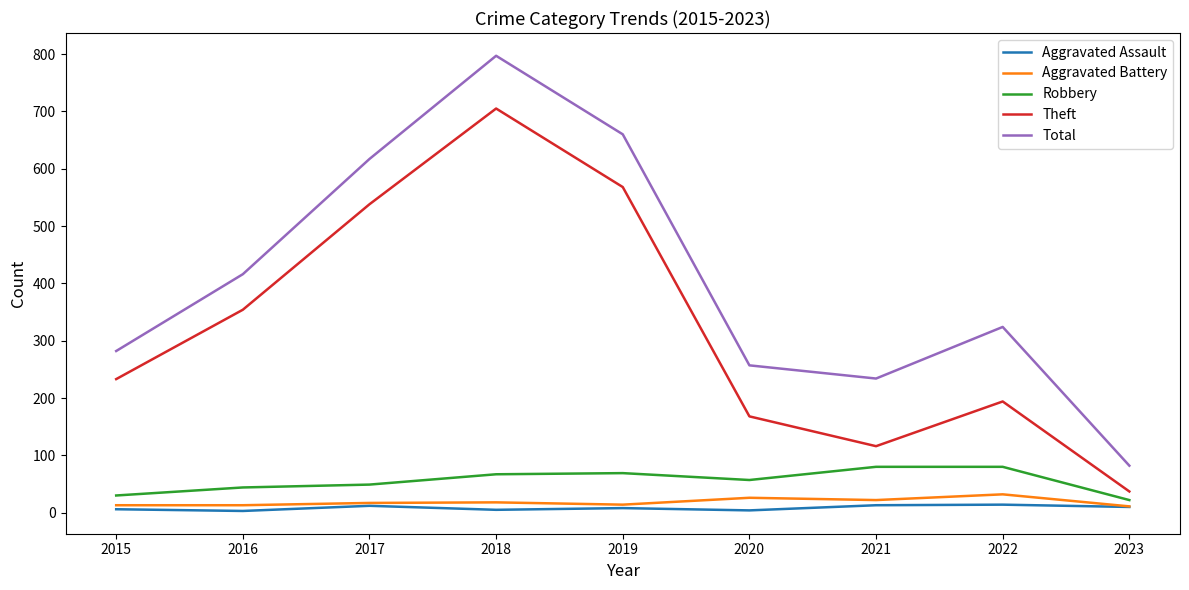

True or false: Total and Robbery cross at least once.

False